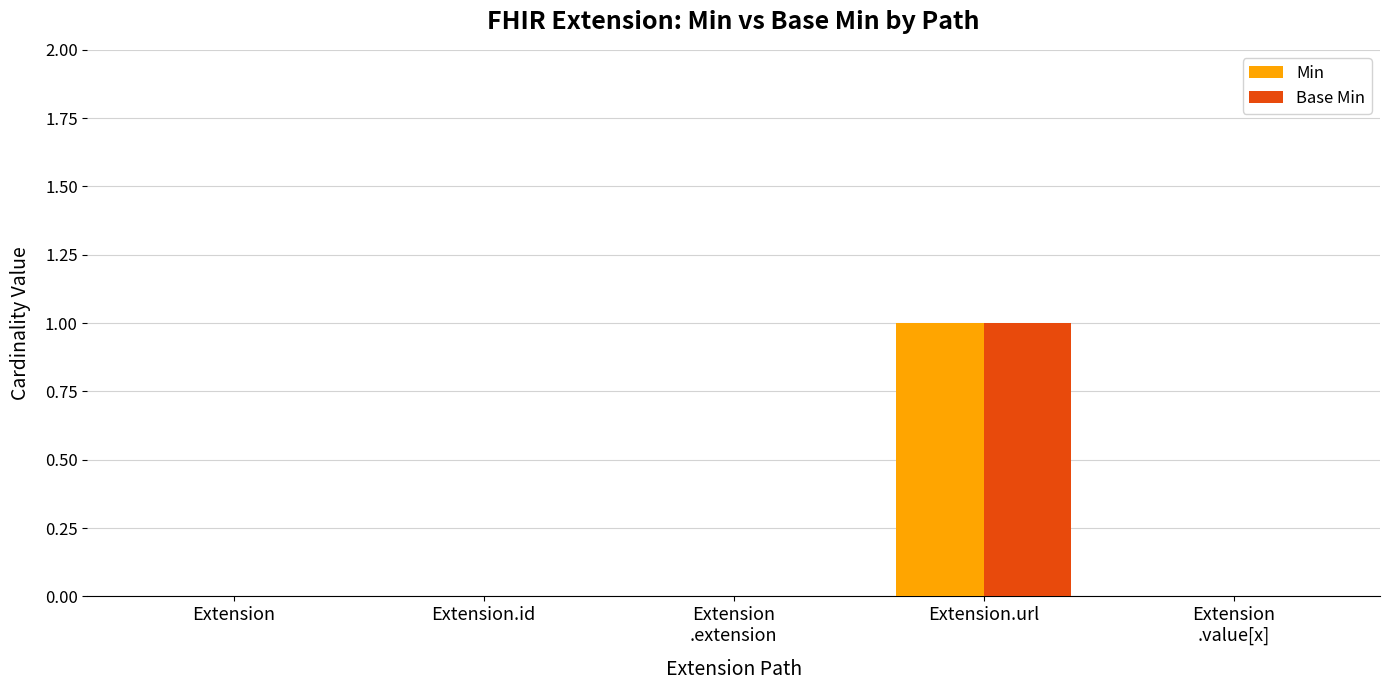

Count the number of categories in the chart.

5